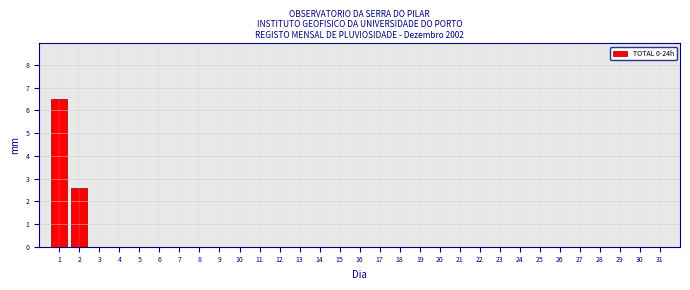

What is the sum of all values?

9.1